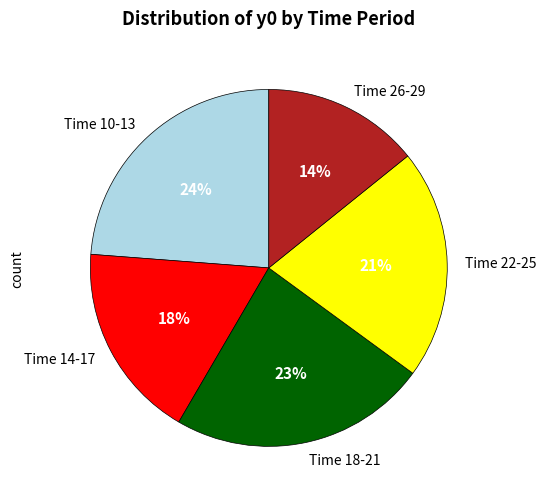

To the nearest percent, what is the average slice percentage?

20%